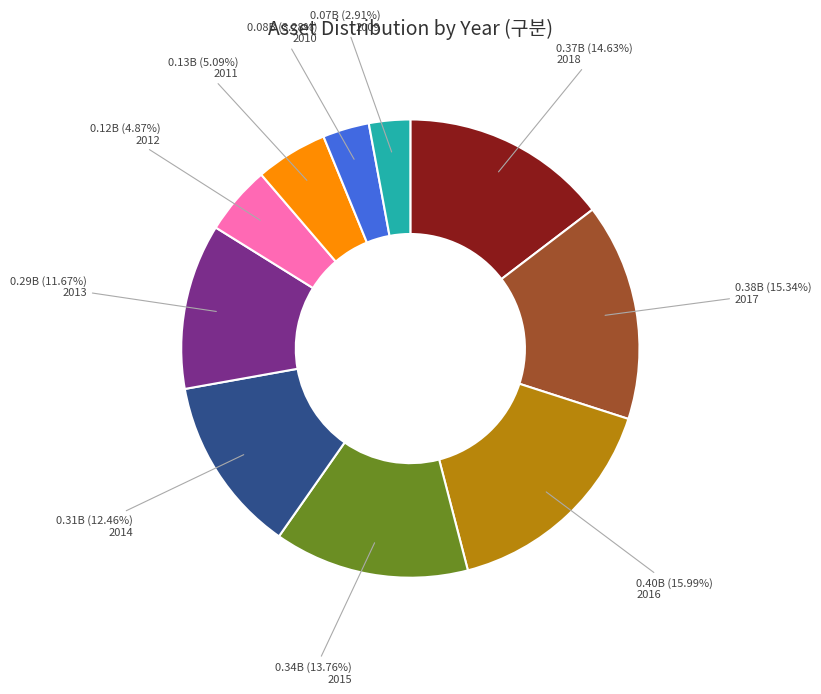

Does 2017 account for over 50% of the chart?

No